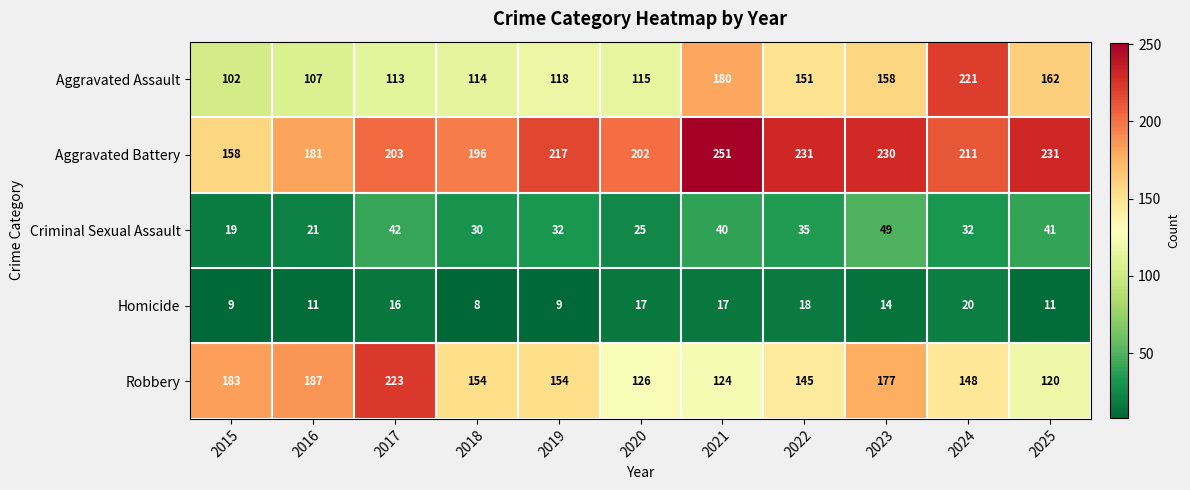

At which label does Criminal Sexual Assault first exceed 32?

2017